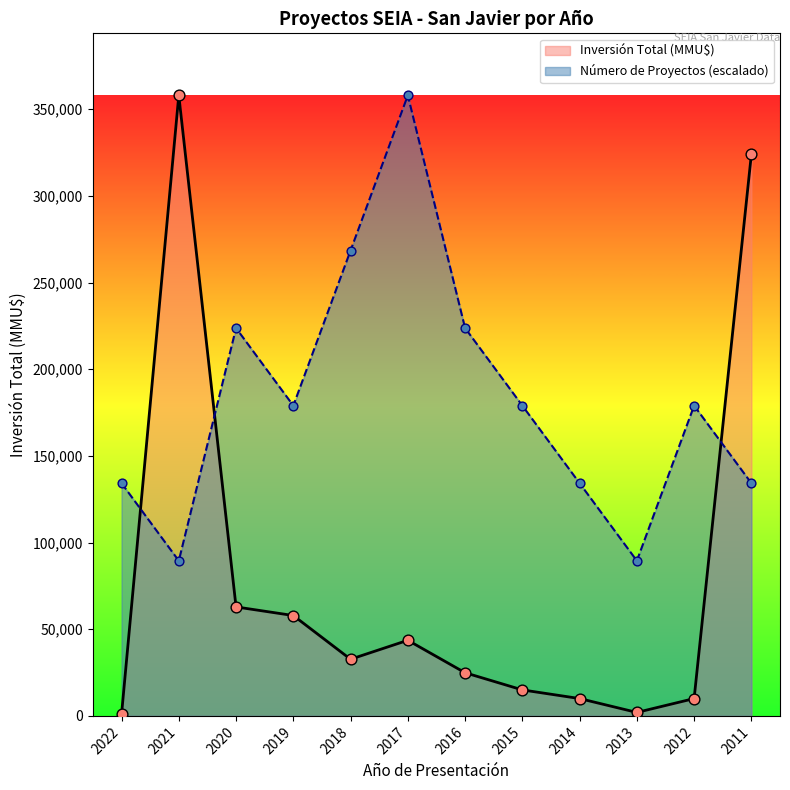

What is the total value across all series at 2012?

189000